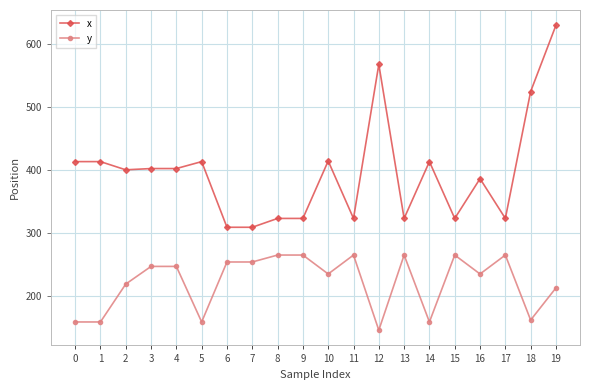

At 9, list the series in order from smallest to largest.

y, x